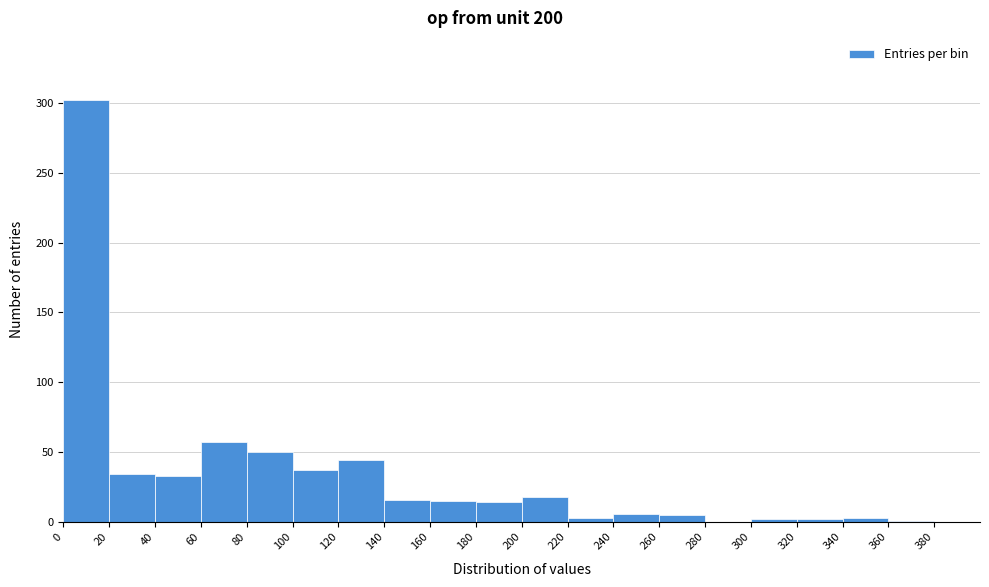

What is the height of the bar covering 260 to 280 on the x-axis? The values are not printed on the chart, so give them approximately, as read against the axis.

5